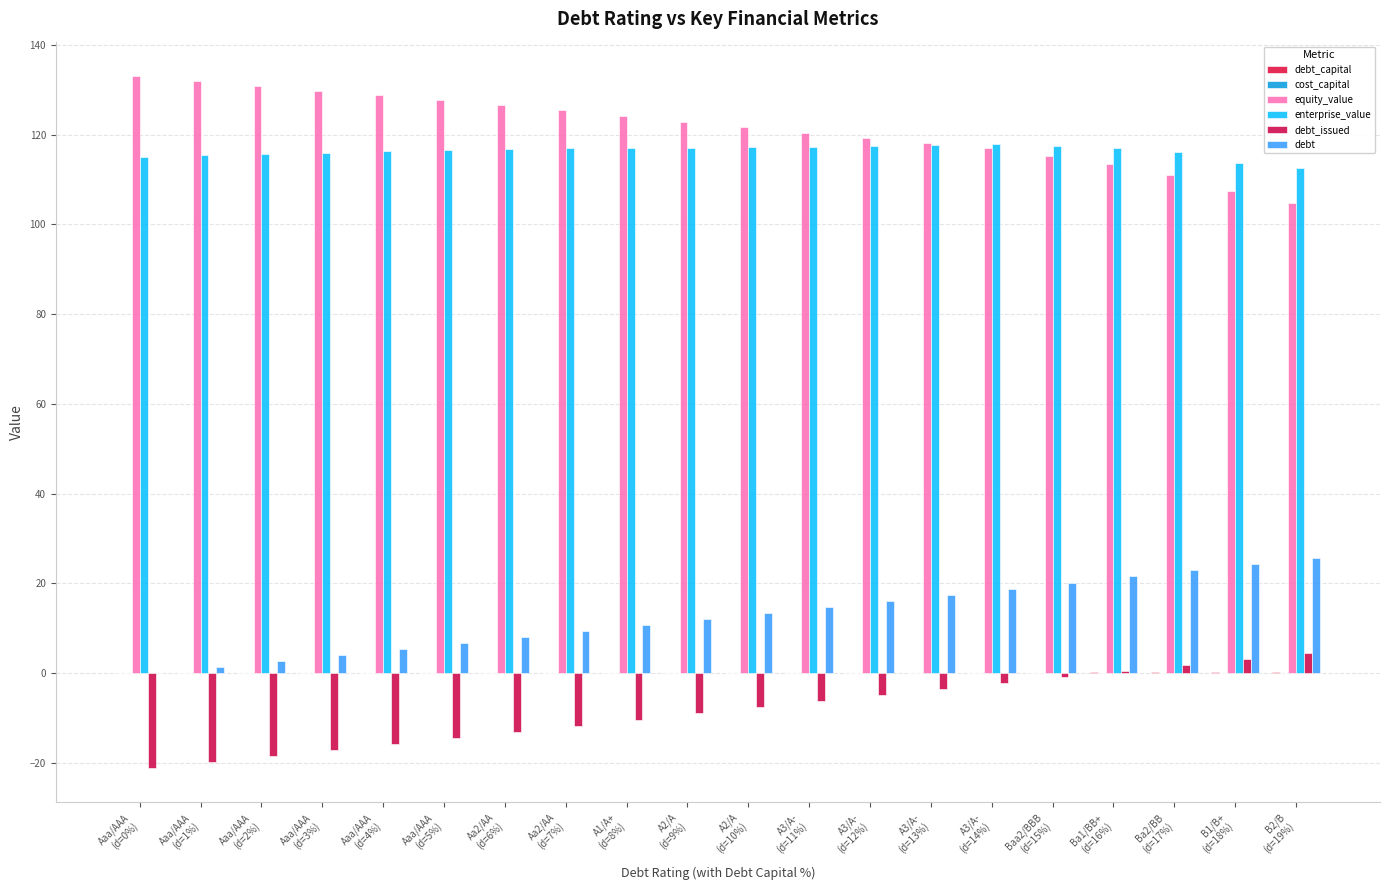

List the labels in order of debt value, largest first.

B2/B
(d=19%), B1/B+
(d=18%), Ba2/BB
(d=17%), Ba1/BB+
(d=16%), Baa2/BBB
(d=15%), A3/A-
(d=14%), A3/A-
(d=13%), A3/A-
(d=12%), A3/A-
(d=11%), A2/A
(d=10%), A2/A
(d=9%), A1/A+
(d=8%), Aa2/AA
(d=7%), Aa2/AA
(d=6%), Aaa/AAA
(d=5%), Aaa/AAA
(d=4%), Aaa/AAA
(d=3%), Aaa/AAA
(d=2%), Aaa/AAA
(d=1%), Aaa/AAA
(d=0%)